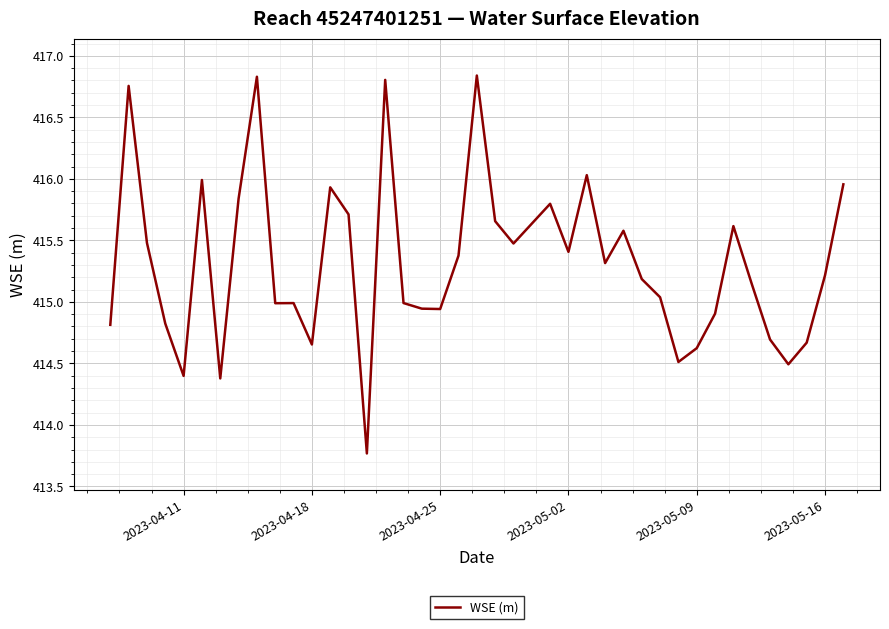

What is the difference between the maximum and minimum values?

3.1